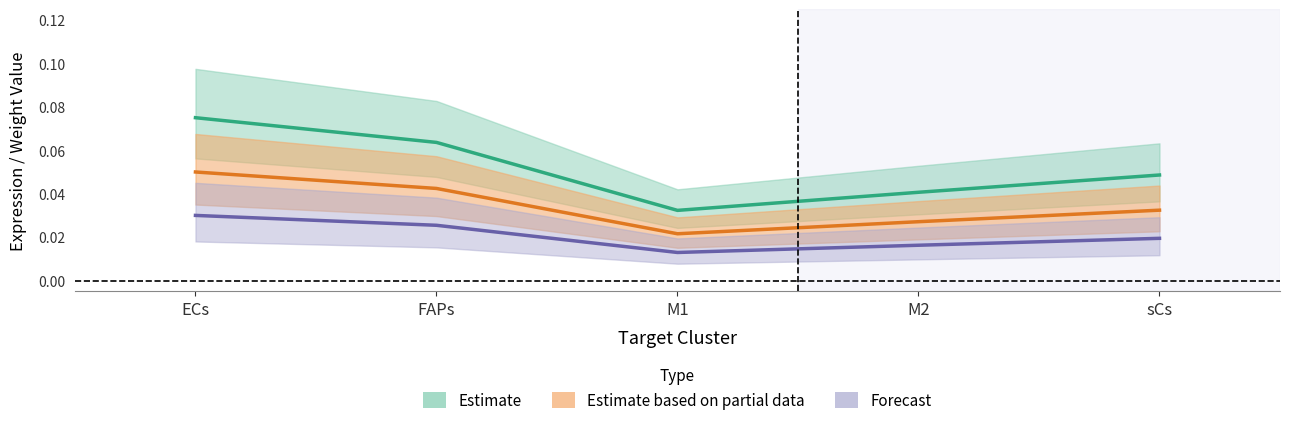

Does the chart have visible grid lines?

No